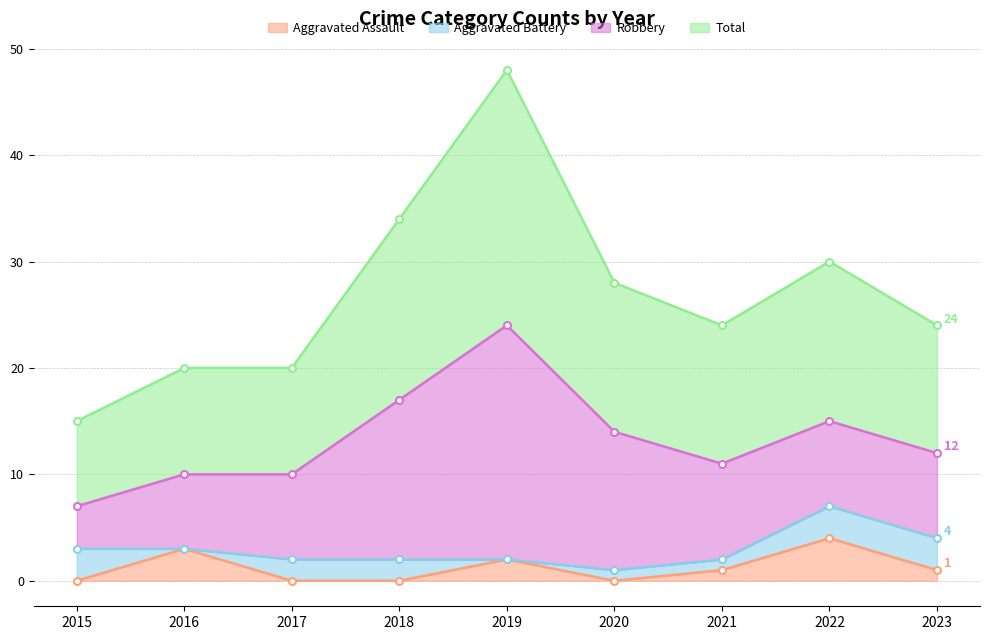

The Aggravated Assault series shows 0 at 2017. True or false?

True